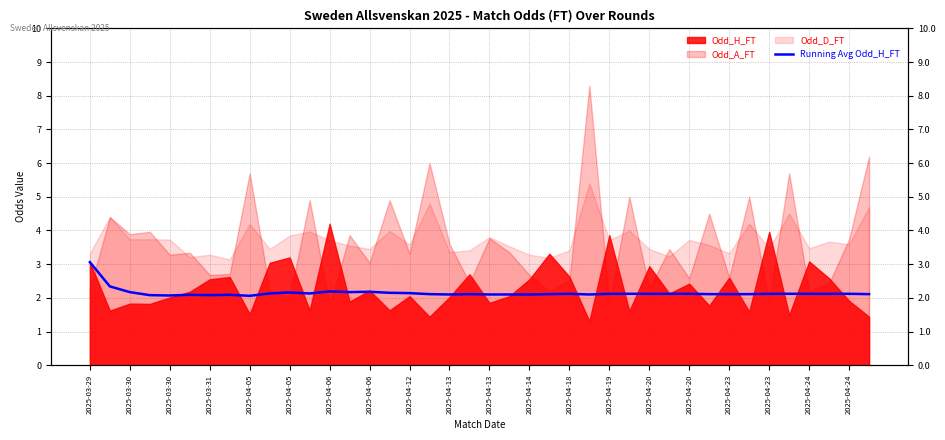

True or false: the data shows 0.9 at 39.

False